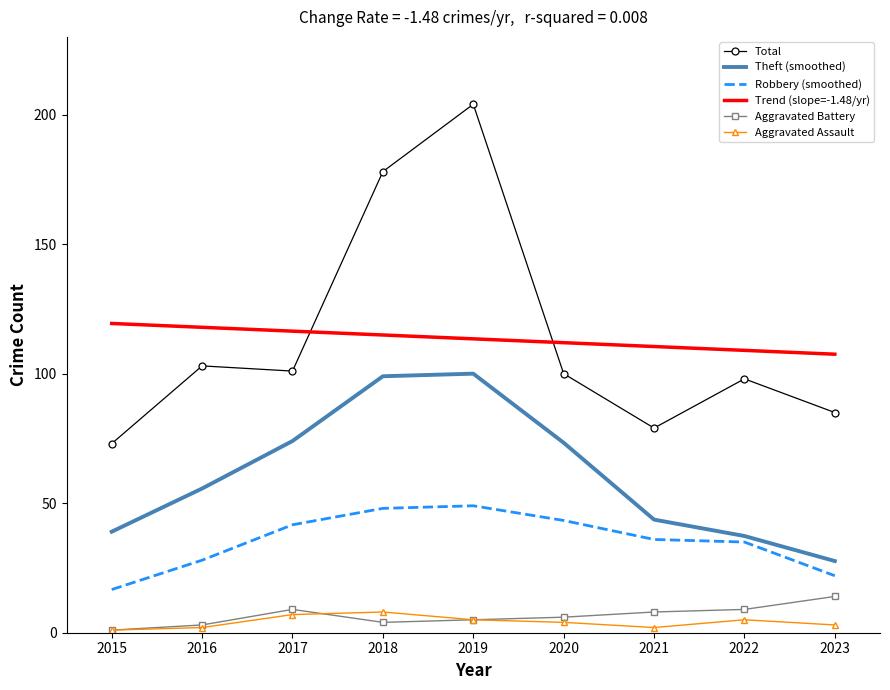

Rank the series by their maximum value, from highest to lowest.

Total, Trend (slope=-1.48/yr), Theft (smoothed), Robbery (smoothed), Aggravated Battery, Aggravated Assault